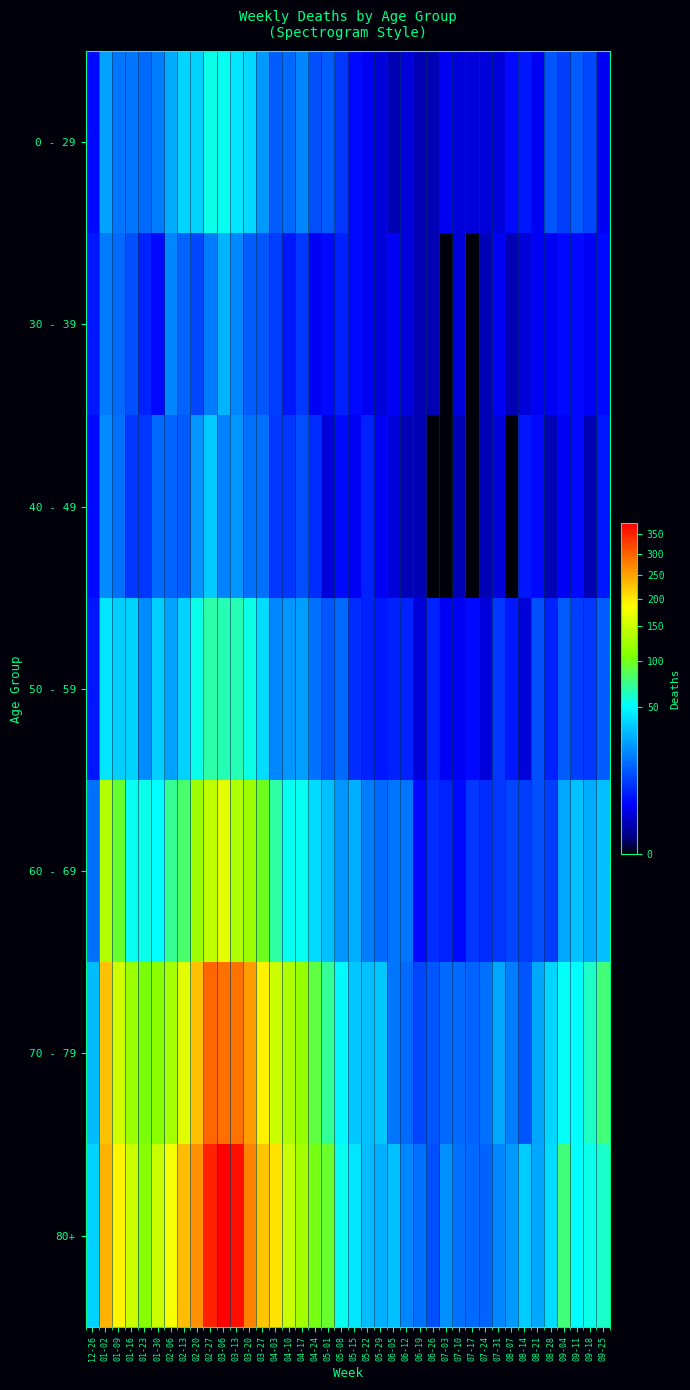

What is the total value across all series at 12-26?

104